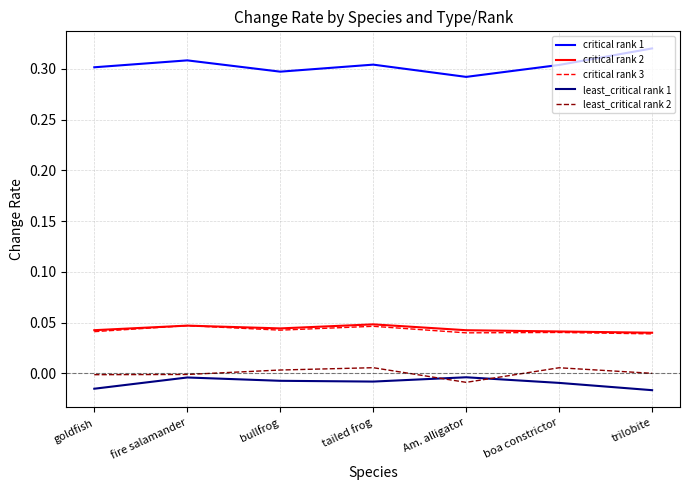

True or false: critical rank 3 and least_critical rank 1 intersect in this chart.

False